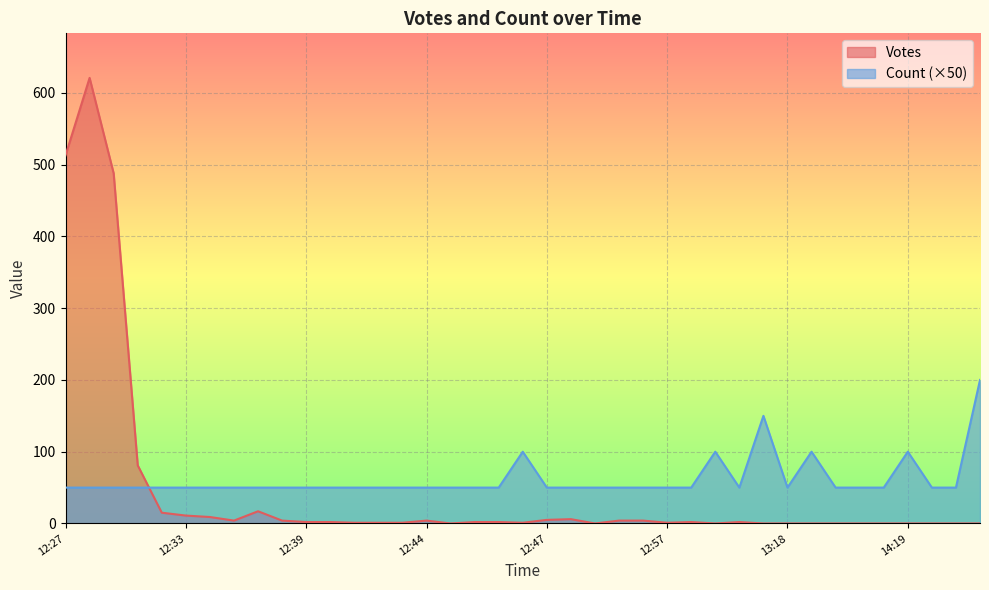

At which category does Count reach its first local valley?

2019-10-08 13:09